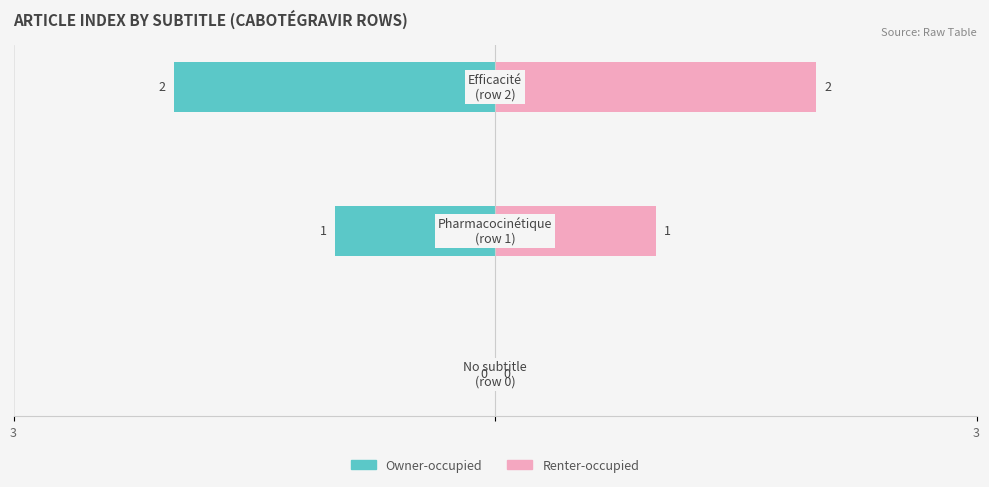

What is the greatest value displayed?

2